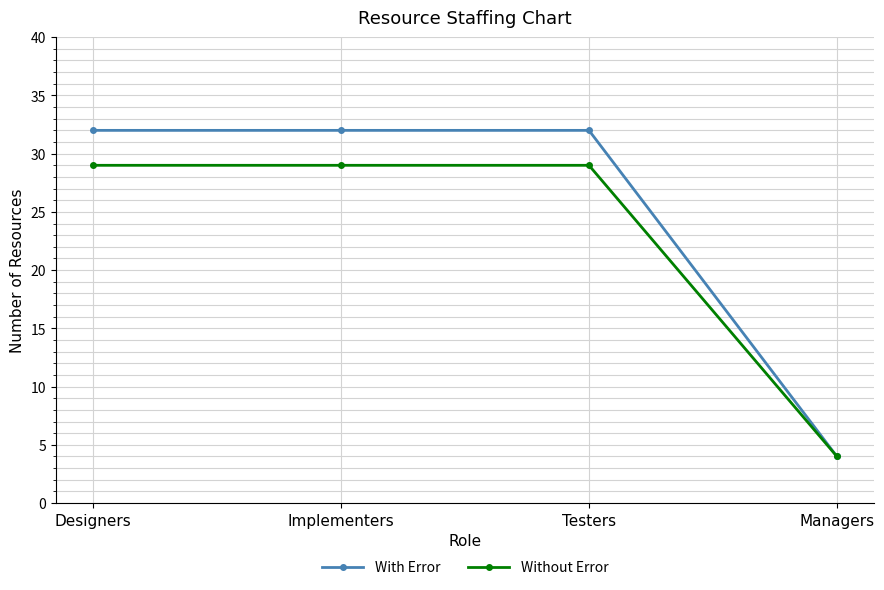

What is the difference between the second highest and minimum values in the With Error series?

28